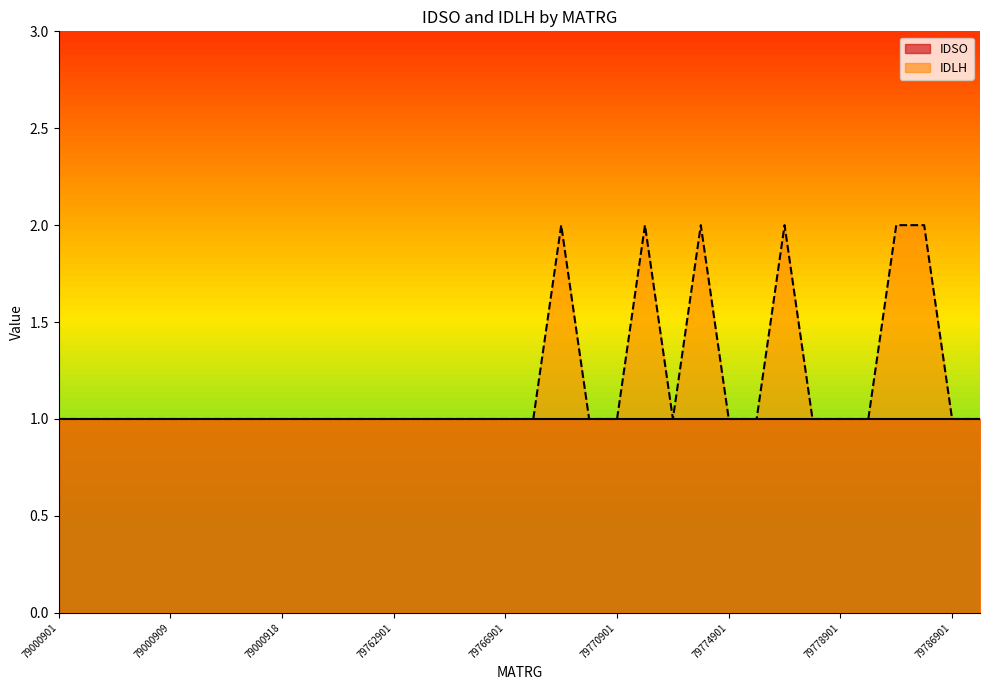

At which category does the chart reach its minimum across all series?

79000901